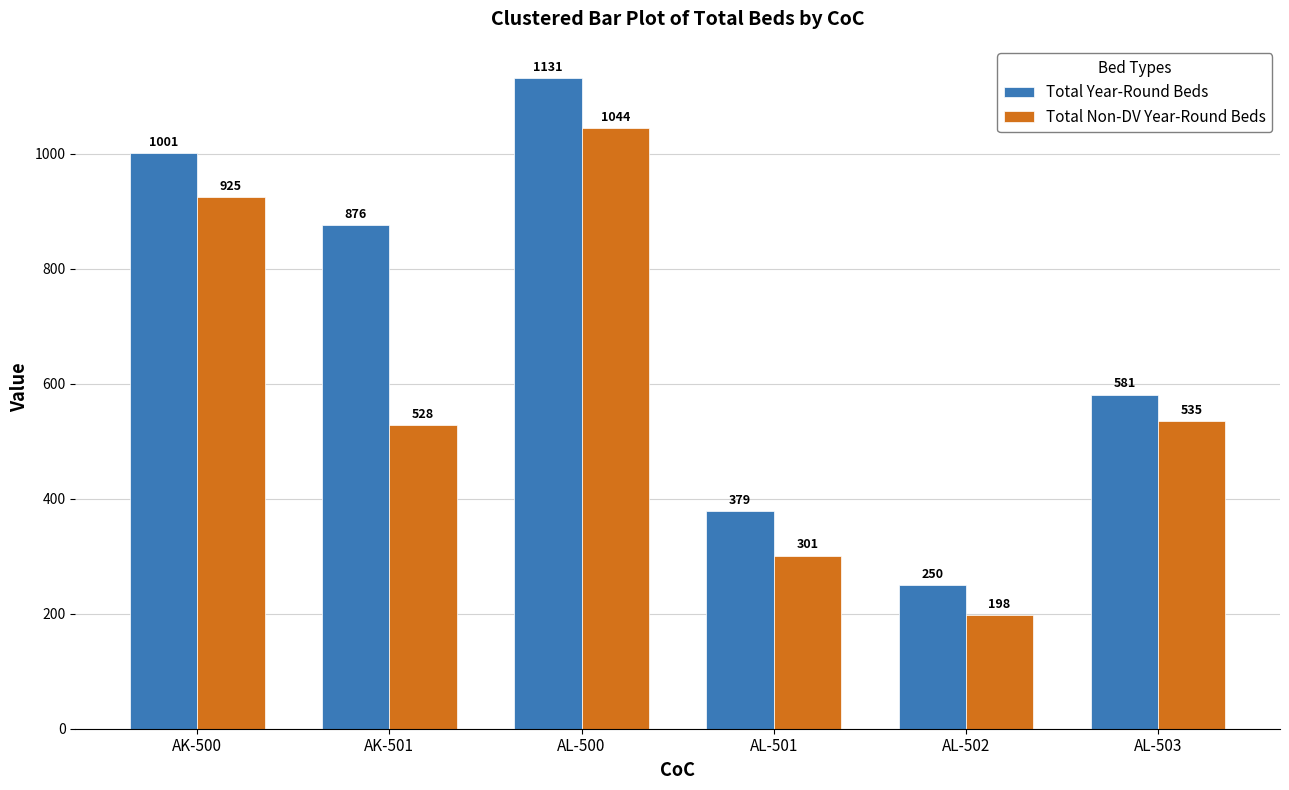

Count the Total Non-DV Year-Round Beds values in the range 301 to 925.

4